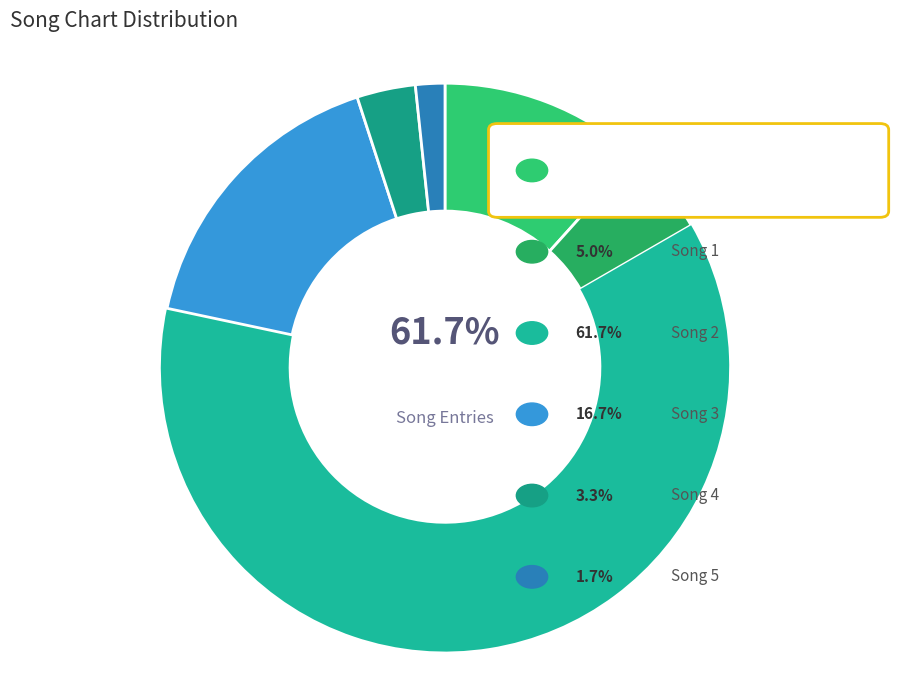

To the nearest percent, what is the average slice percentage?

17%